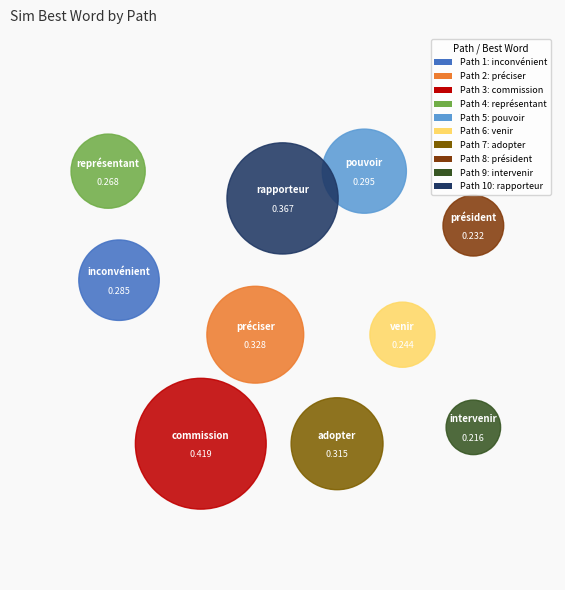

Which slice is the largest?

3